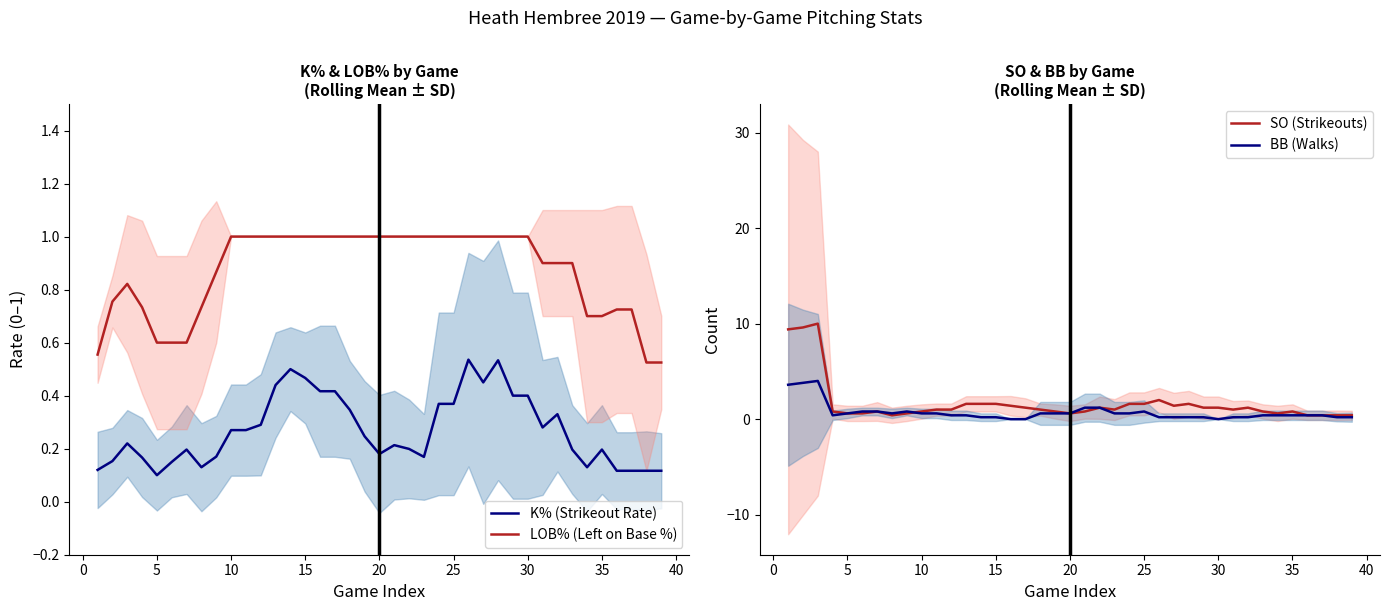

True or false: K% (Strikeout Rate) and LOB% (Left on Base %) intersect in this chart.

False